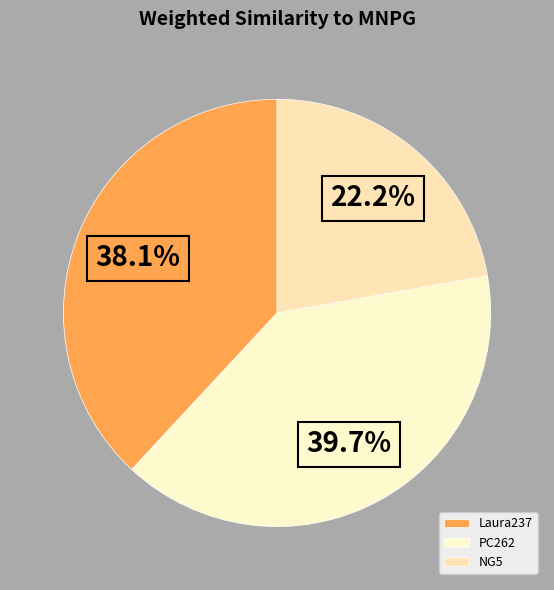

What percentage is the PC262 slice, to the nearest percent?

40%